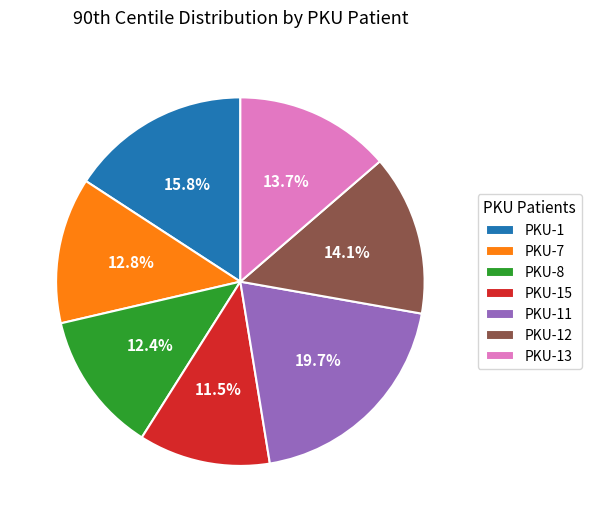

What percentage is the PKU-11 slice, to the nearest percent?

20%